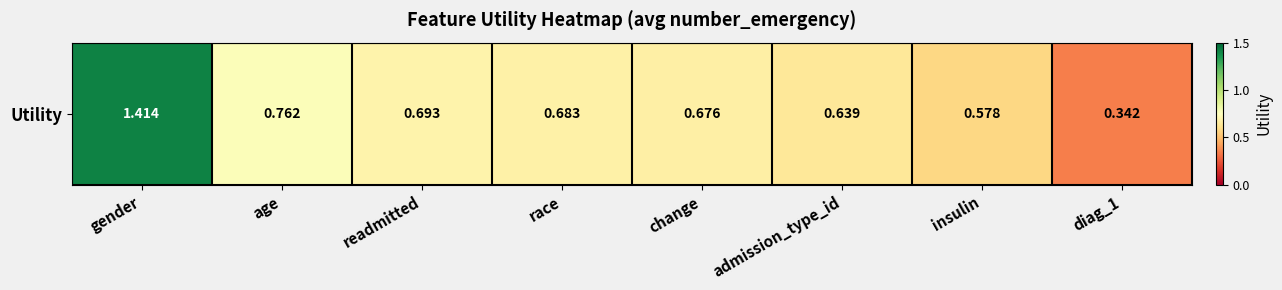

What is the minimum value shown in the chart?

0.3